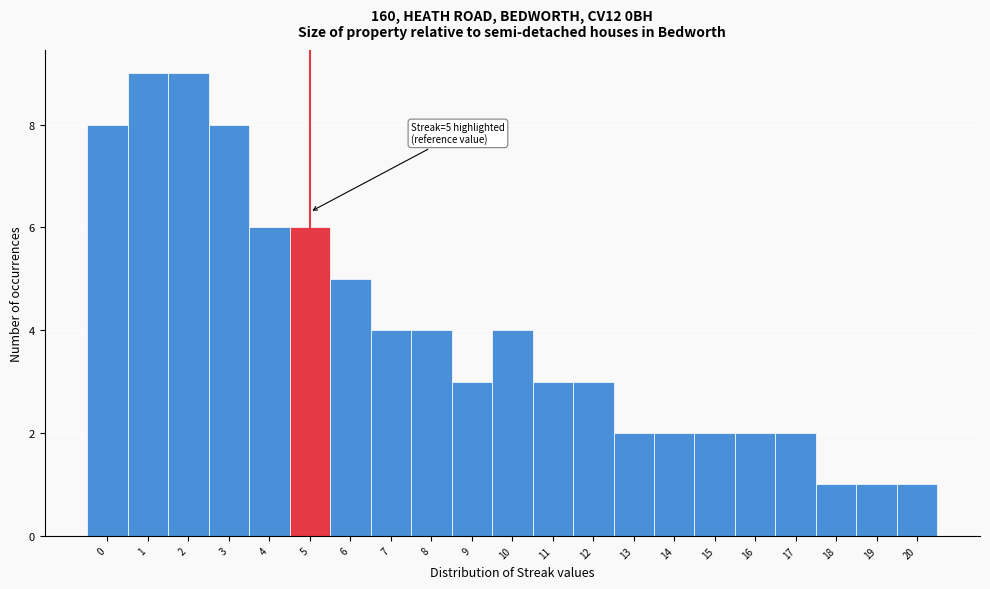

Reading right to left, transcribe all the data shown in this chart.

1	1	1	2	2	2	2	2	3	3	4	3	4	4	5	6	6	8	9	9	8